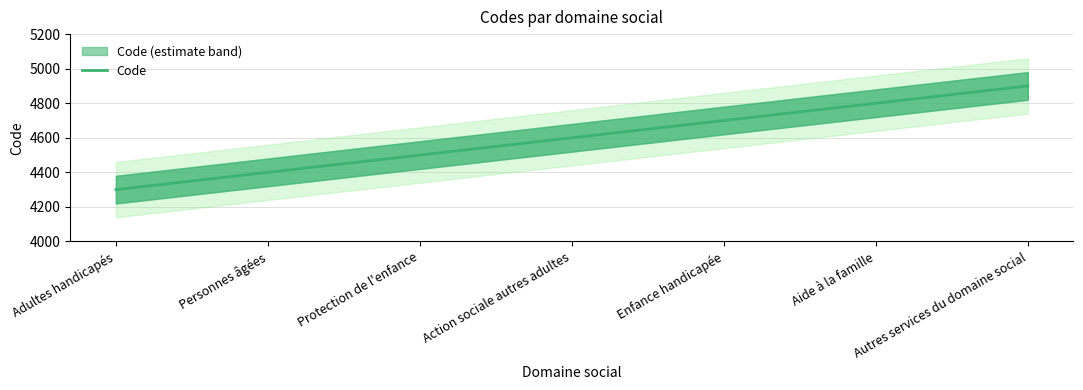

What is the change in value from Enfance handicapée to Autres services du domaine social?

+200